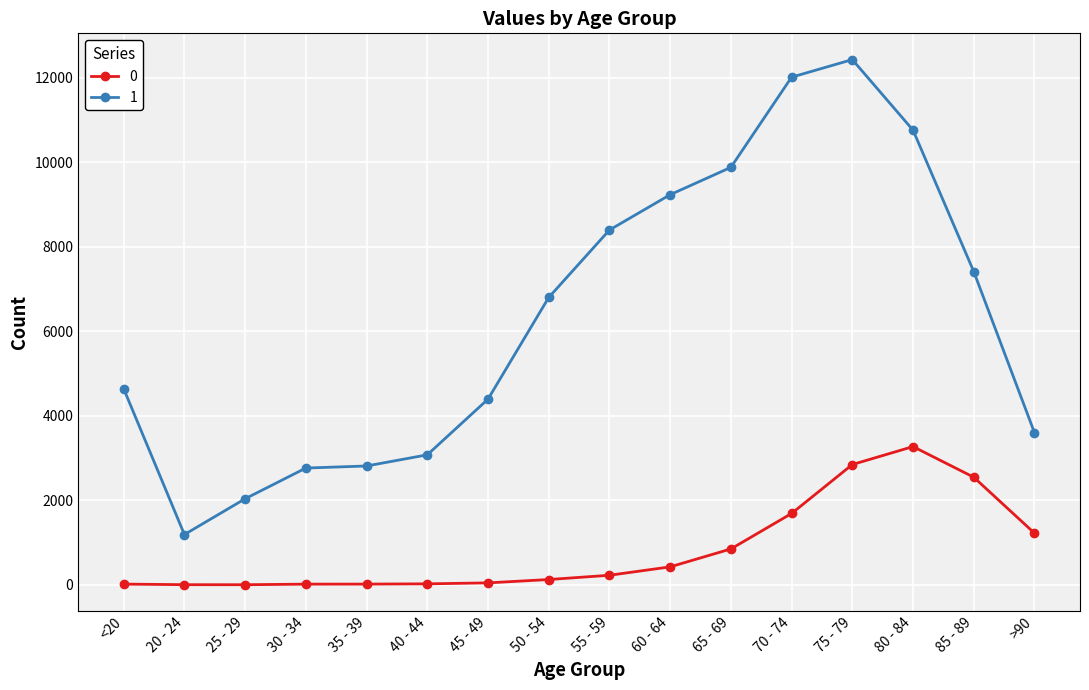

At which label does 0 reach its peak?

80 - 84